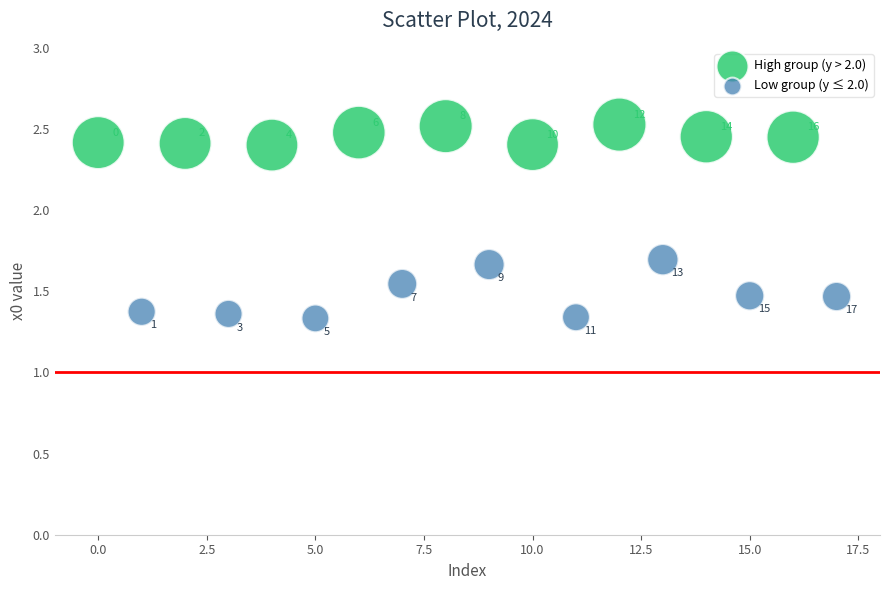

Which series contains the lowest Y value?

Low group (y ≤ 2.0)